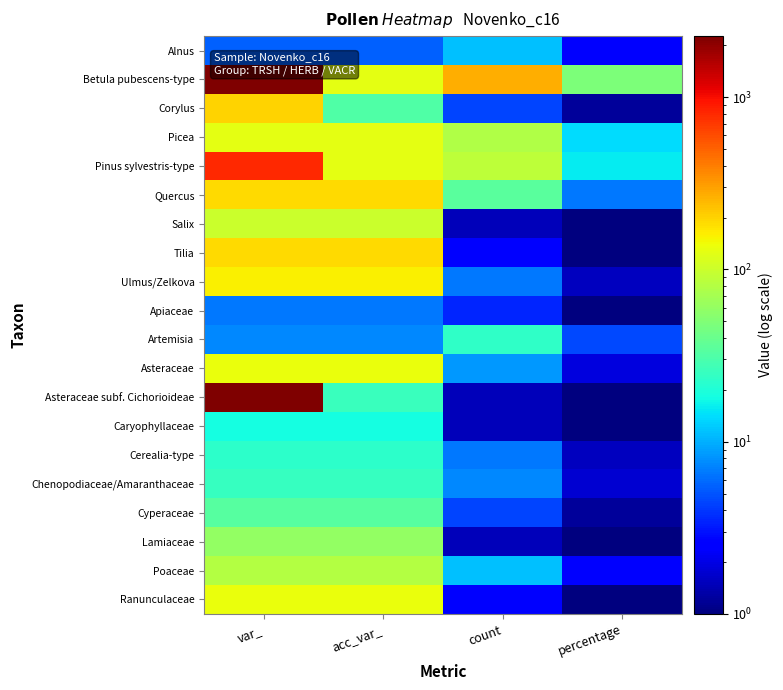

Which series has the largest total across all categories?

Betula pubescens-type